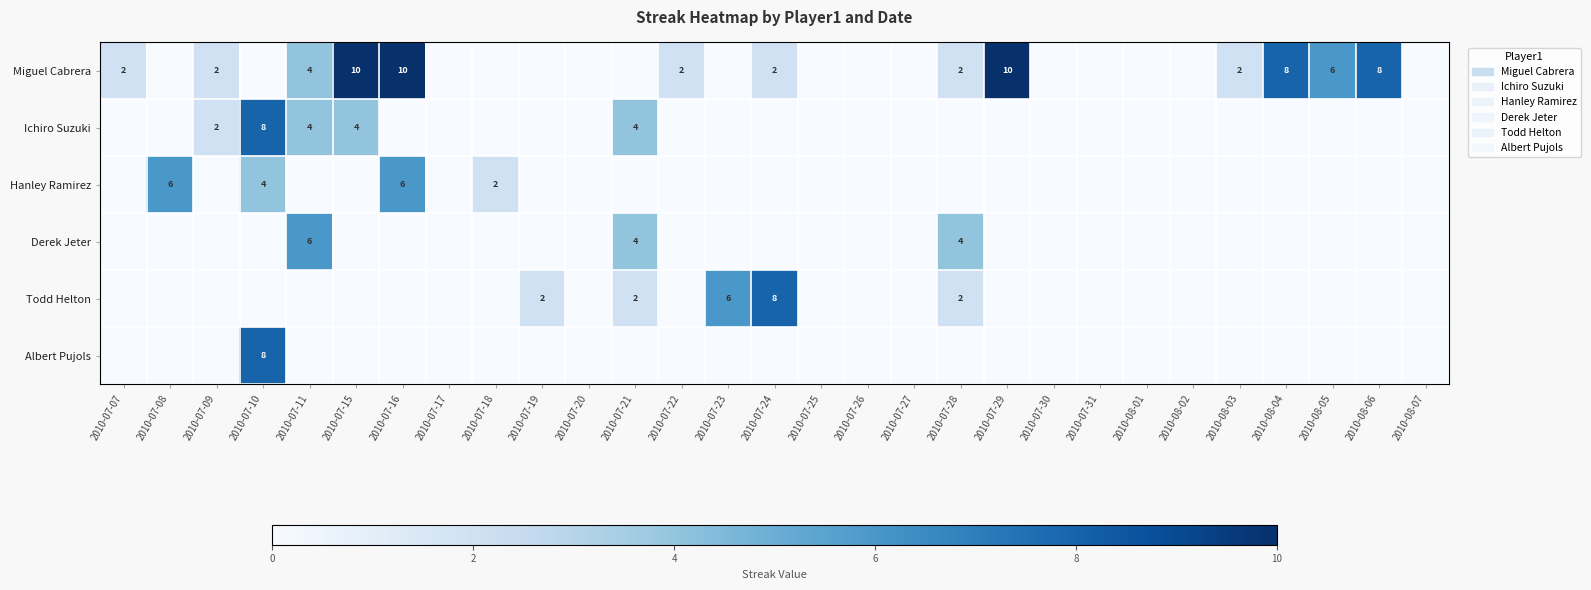

Is the value of Todd Helton at 2010-07-21 greater than the value of Albert Pujols at 2010-07-10?

No